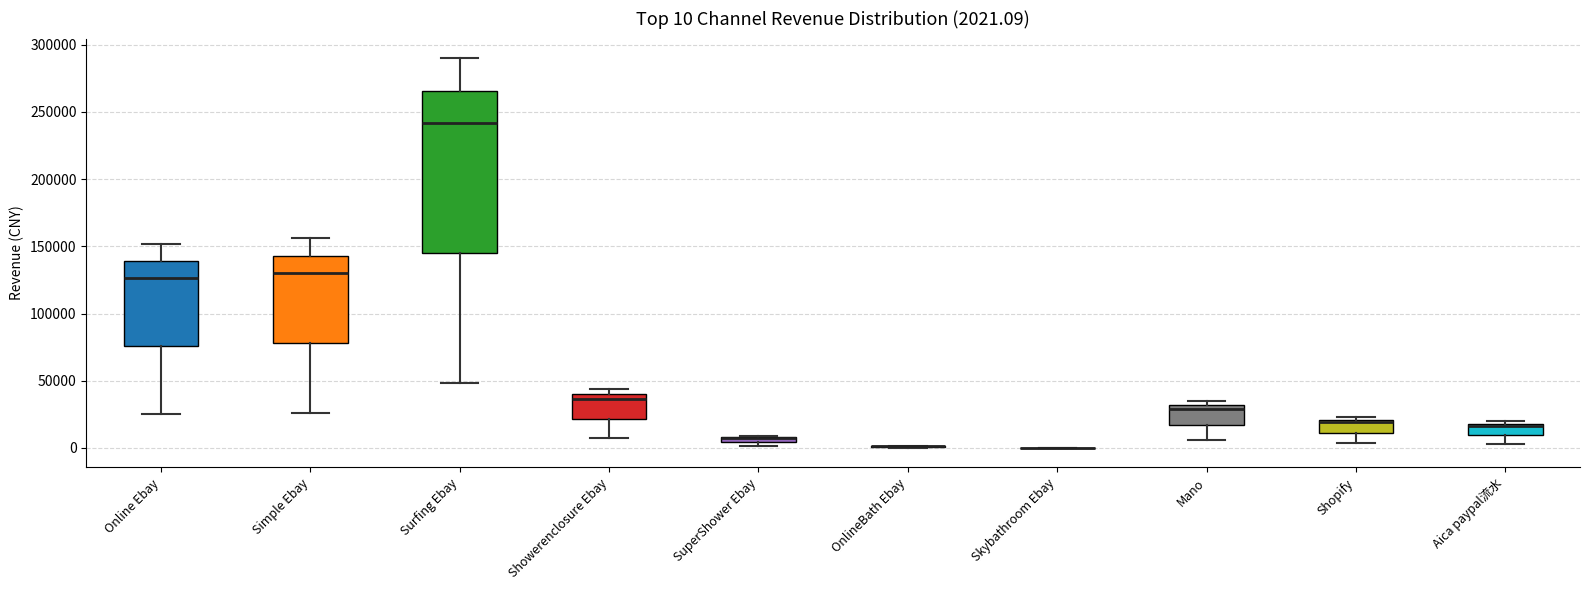

Which box is the tallest, from its lower edge to its upper edge?

Surfing Ebay